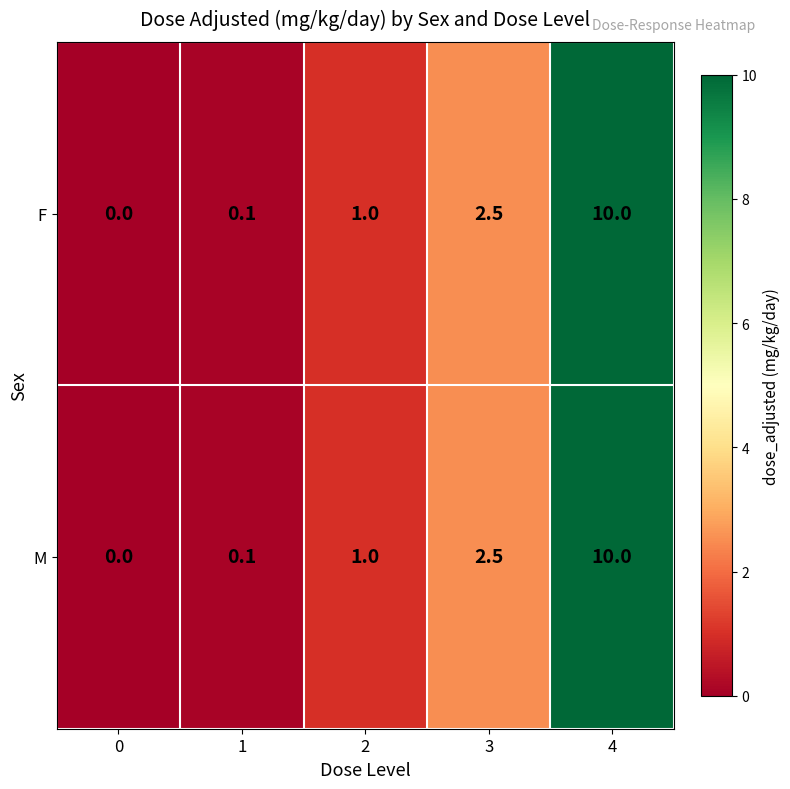

The value of M at 2 is 1.0. True or false?

True